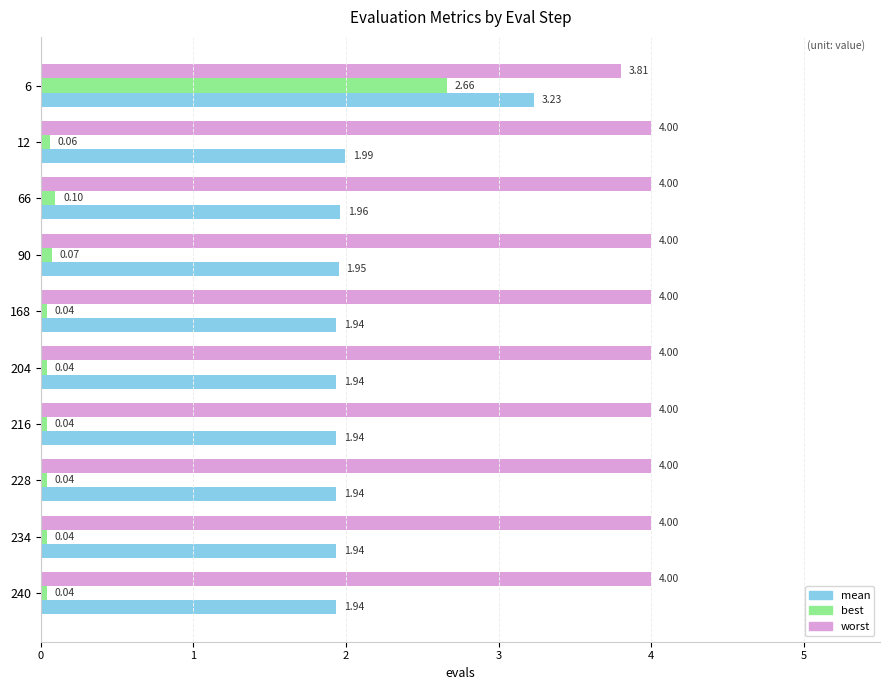

Rank the series at 6 from highest to lowest value.

worst, mean, best